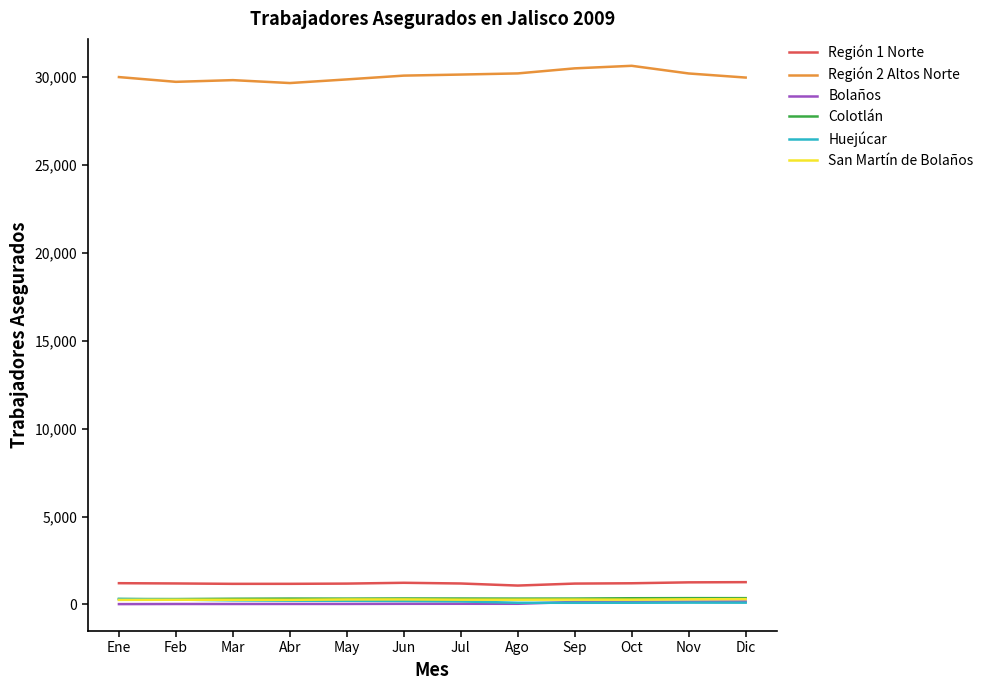

True or false: Región 2 Altos Norte has a value of 29971 at Dic.

True